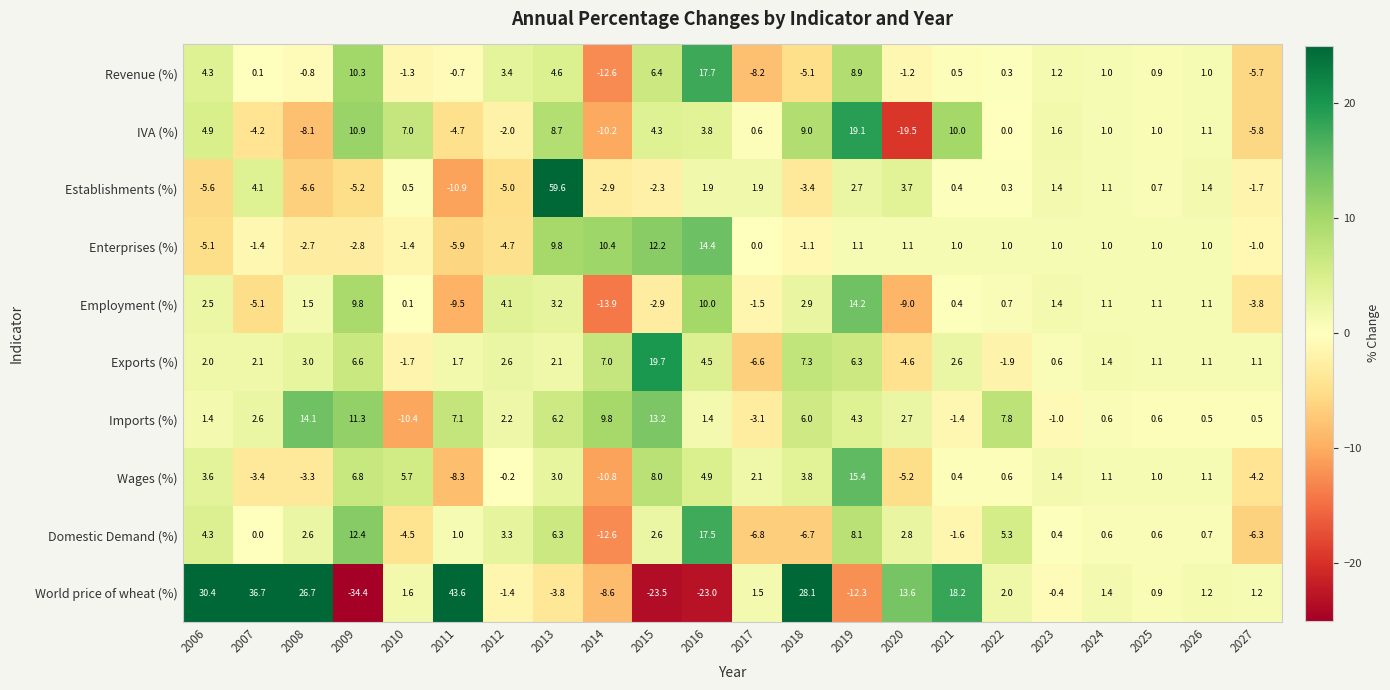

At which category is the sum across all series the highest?

2013